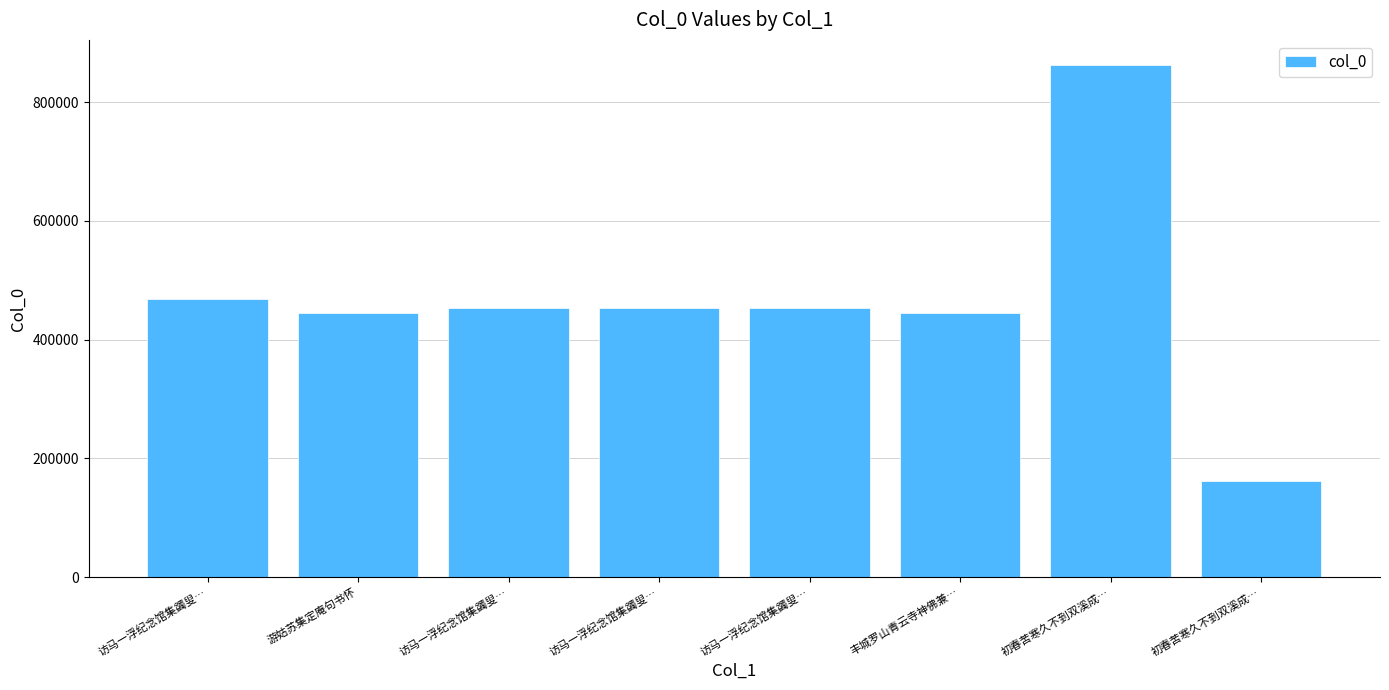

Reading left to right, extract all data points from this chart.

访马一浮纪念馆集蠲叟…=468051	游姑苏集定庵句书怀=444140	访马一浮纪念馆集蠲叟…=453429	访马一浮纪念馆集蠲叟…=453431	访马一浮纪念馆集蠲叟…=453430	丰城罗山青云寺神佛兼…=444134	初春苦寒久不到双溪成…=861595	初春苦寒久不到双溪成…=161611